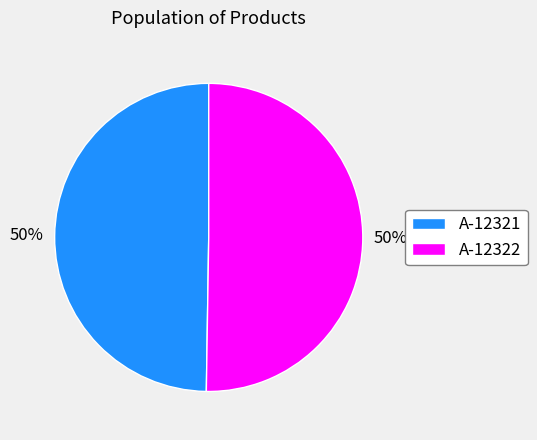

To the nearest percent, what is the average slice percentage?

50%